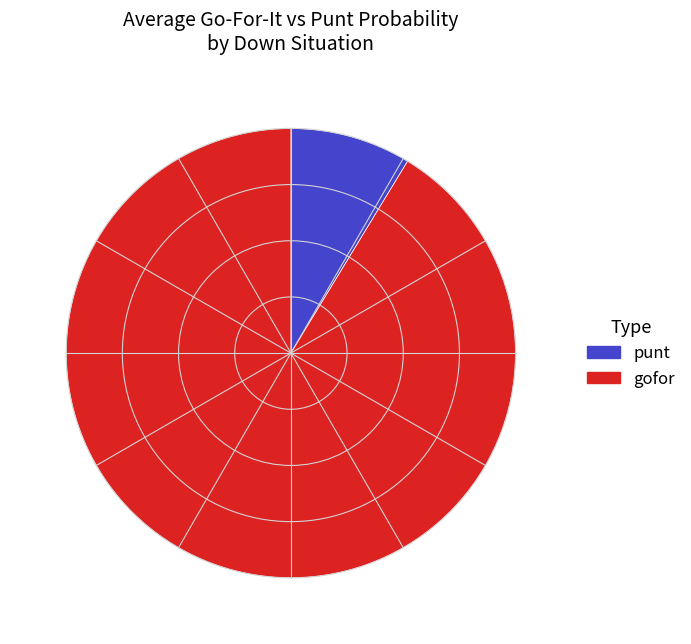

Rank the categories by value from highest to lowest.

gofor, punt